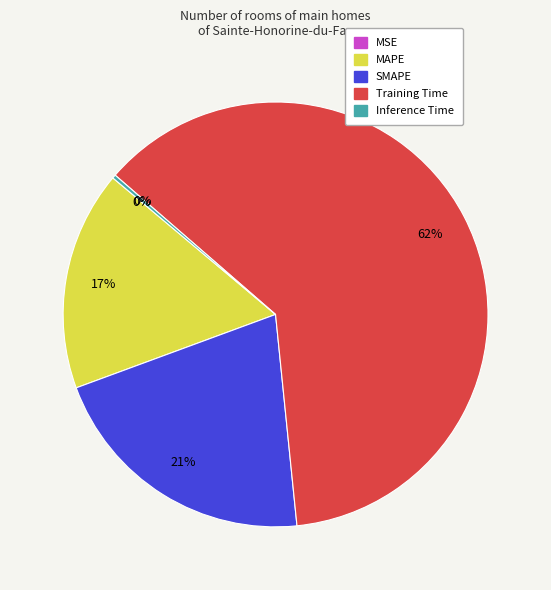

Is it true that MAPE is 7% of the pie?

False